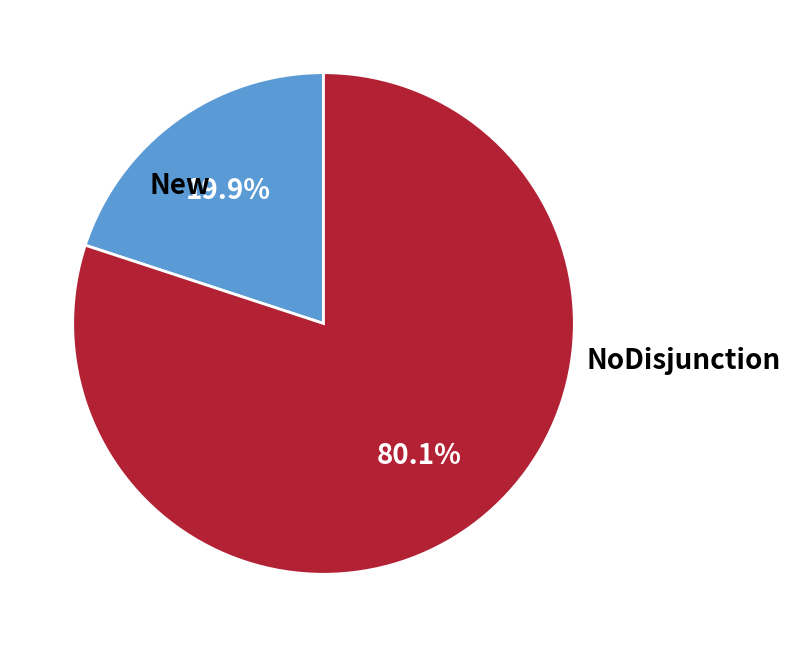

Rank the categories by value from highest to lowest.

NoDisjunction, New